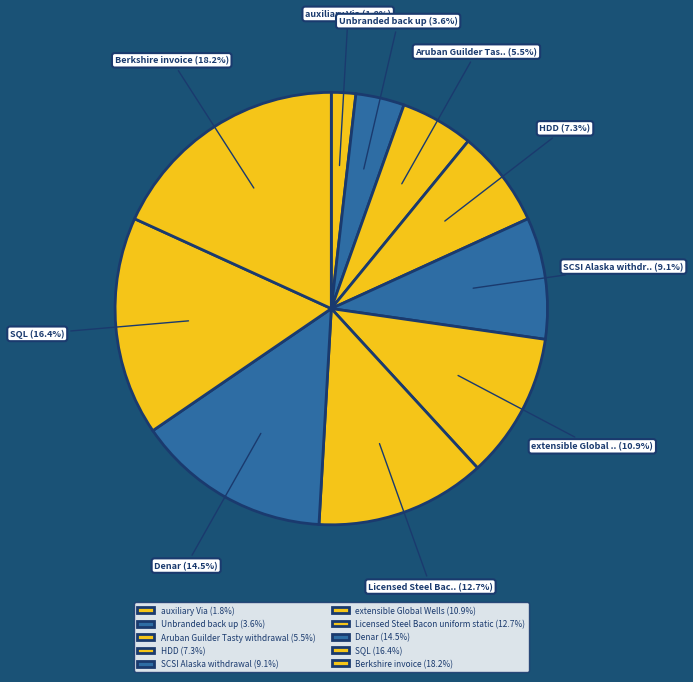

To the nearest percent, what is the difference between the HDD and Denar slice percentages?

7%